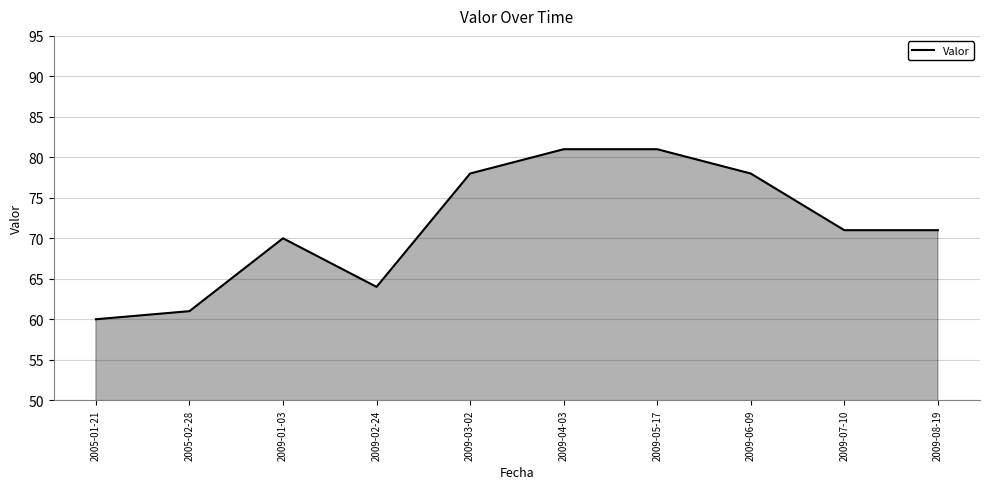

What position from the right is 2009-06-09?

3